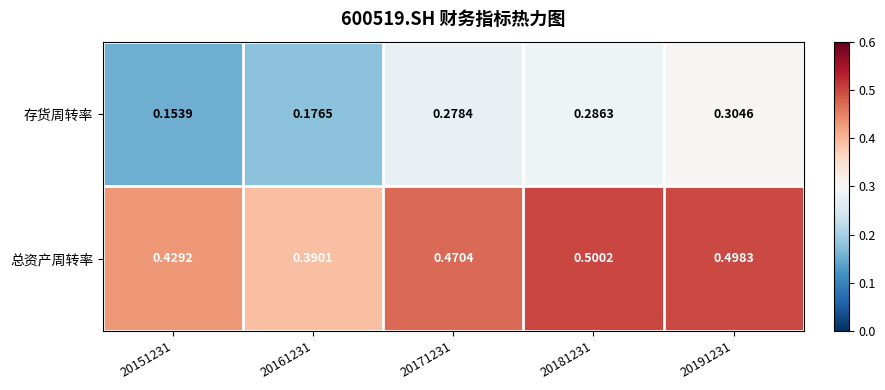

Which series has the largest total across all categories?

总资产周转率